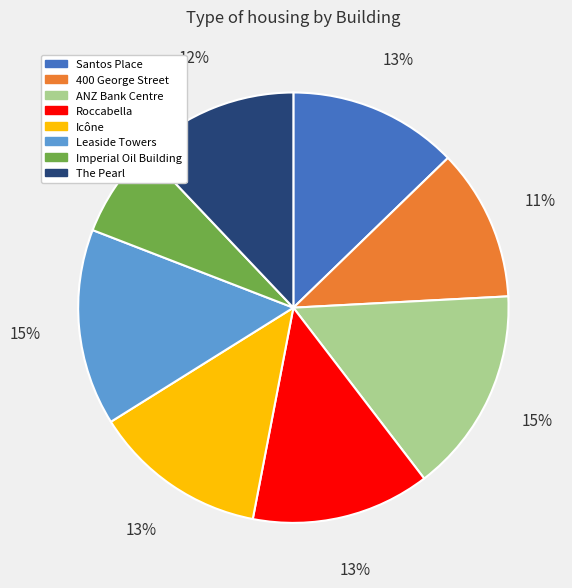

To the nearest percent, what percentage of the pie is The Pearl?

12%